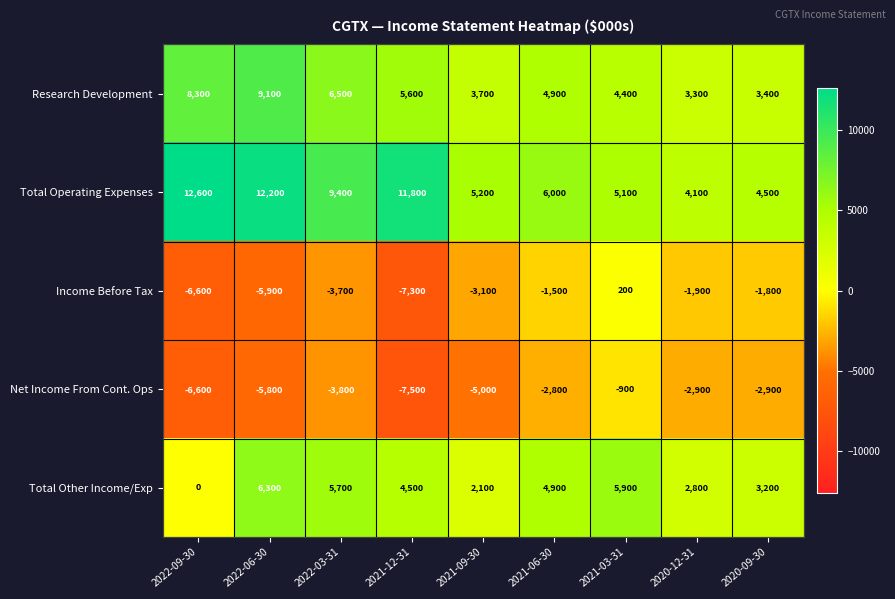

Is it true that Research Development equals 1211 at 2020-09-30?

False